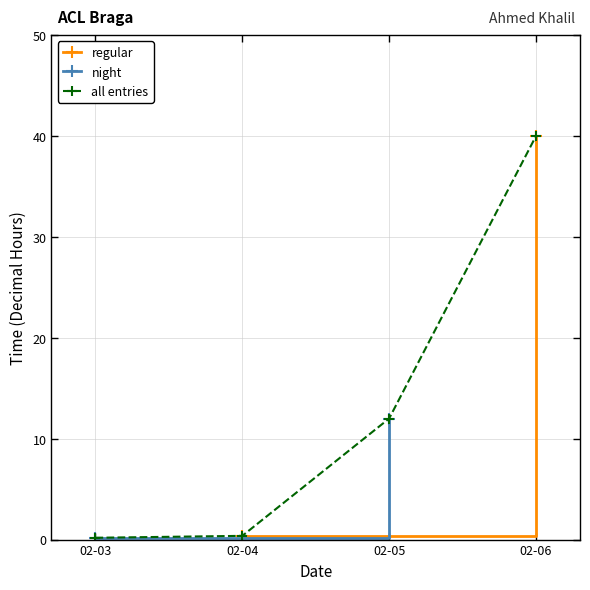

The regular series shows 70.3 at 2025-02-04. True or false?

False